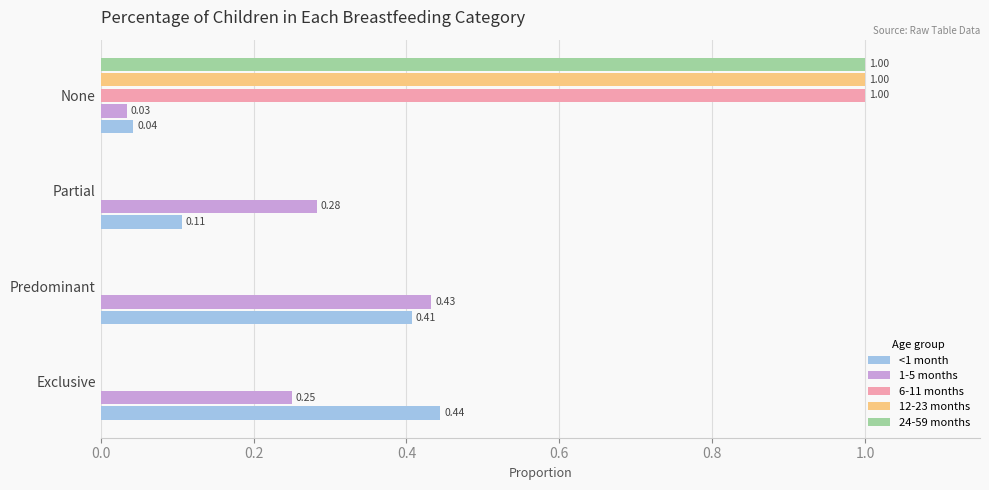

Which series changed the most between Predominant and Partial?

<1 month